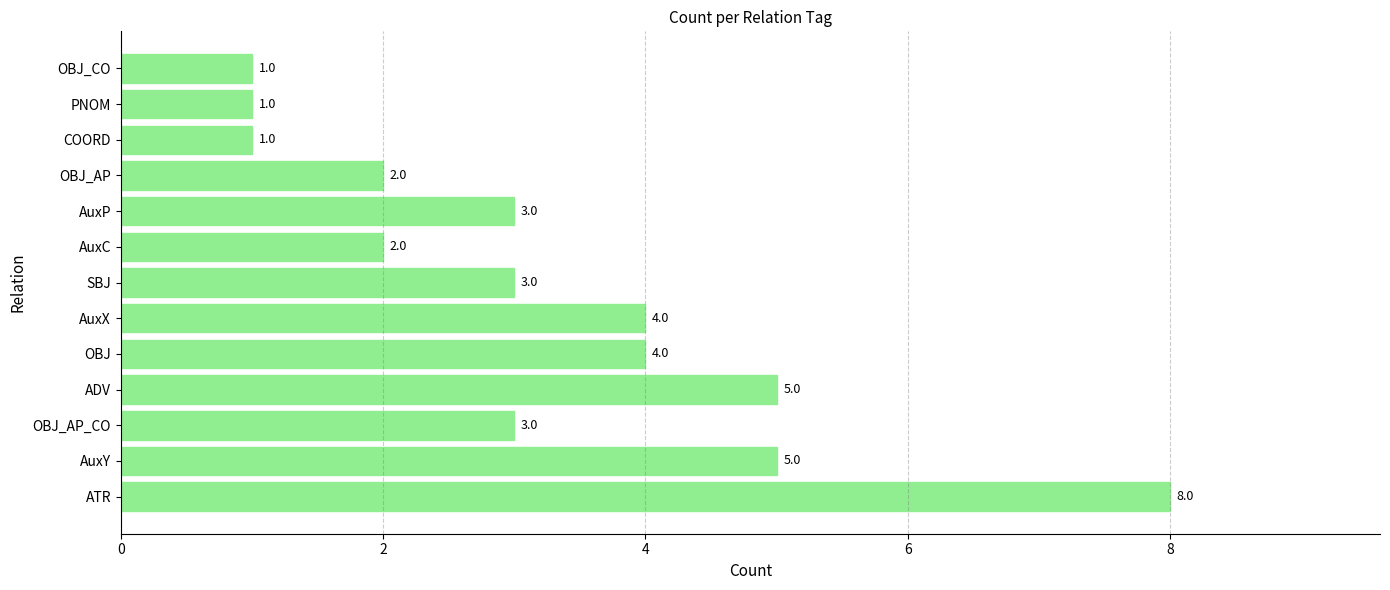

Reading top to bottom, transcribe all the data shown in this chart.

OBJ_CO=1	PNOM=1	COORD=1	OBJ_AP=2	AuxP=3	AuxC=2	SBJ=3	AuxX=4	OBJ=4	ADV=5	OBJ_AP_CO=3	AuxY=5	ATR=8